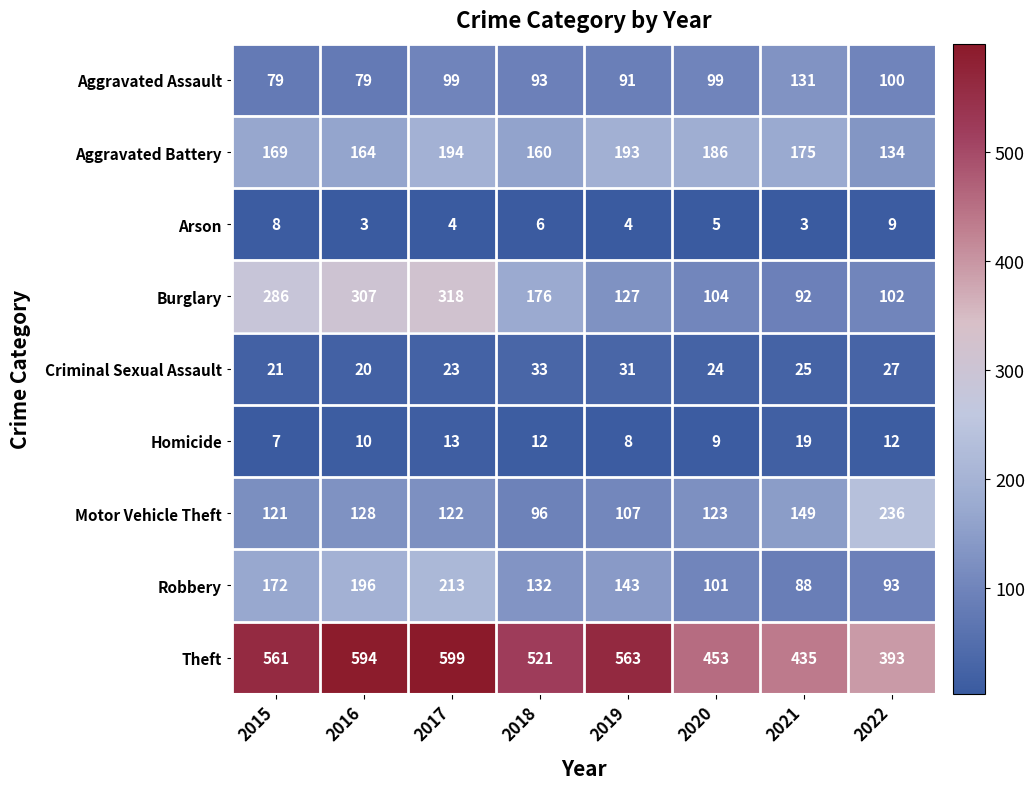

Which category has the highest value in the Aggravated Assault series?

2021